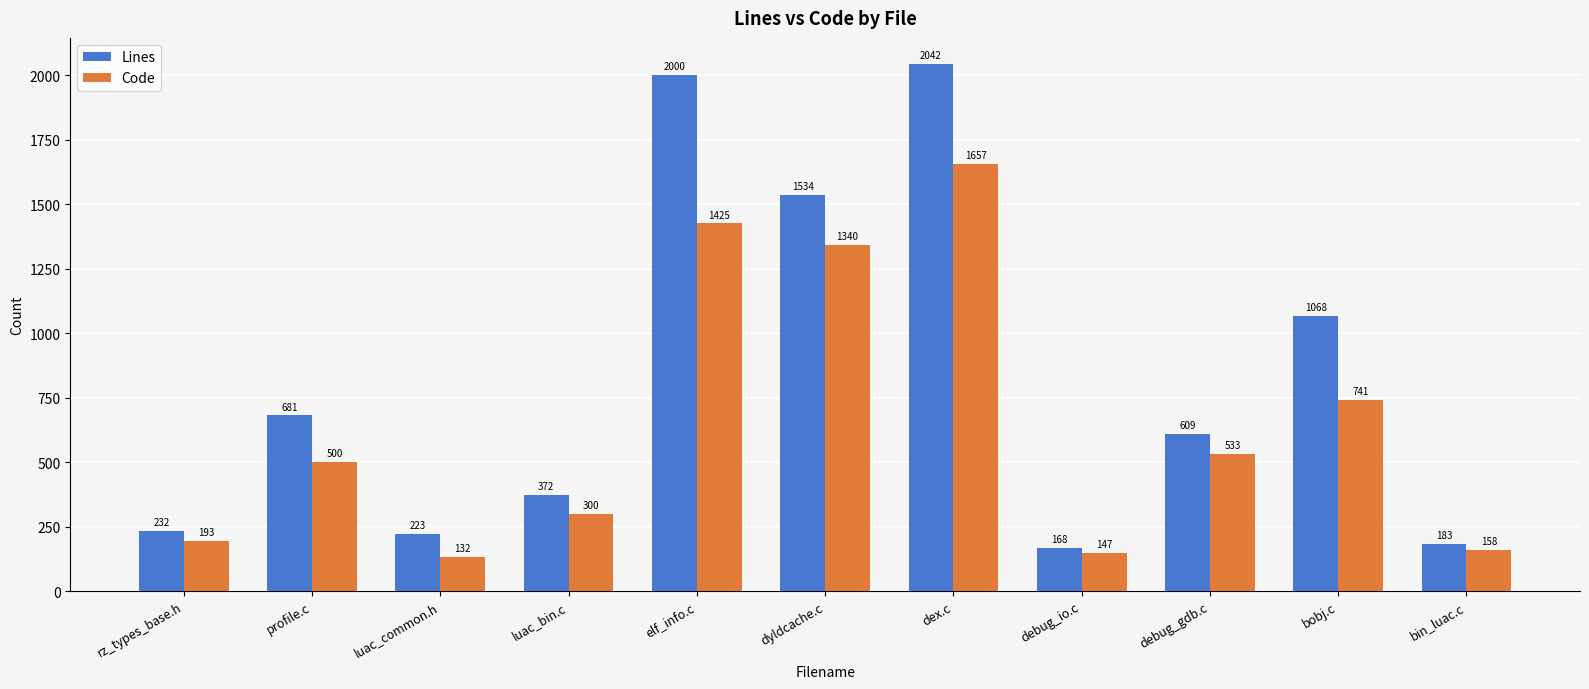

Read the Lines value at debug_io.c, to the nearest 50.

150